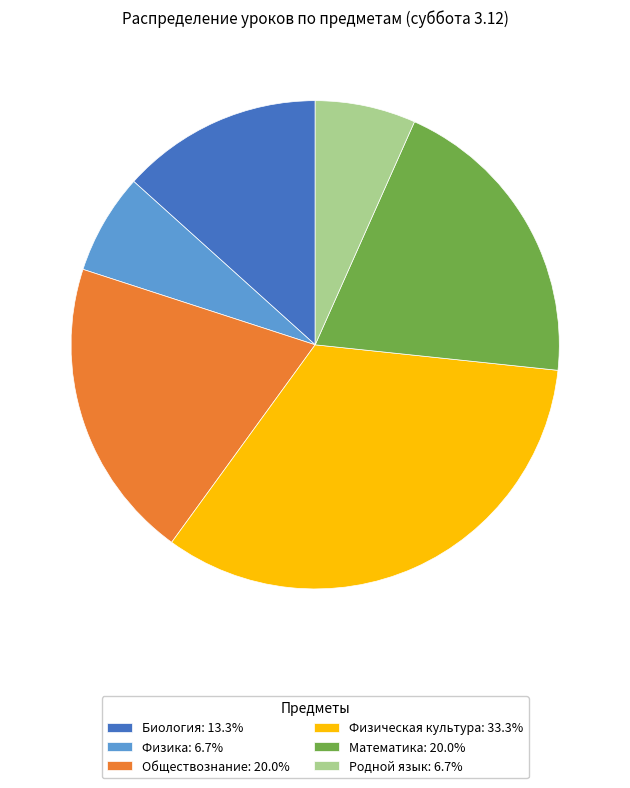

Does Математика: 20.0% represent more than half of the total?

No